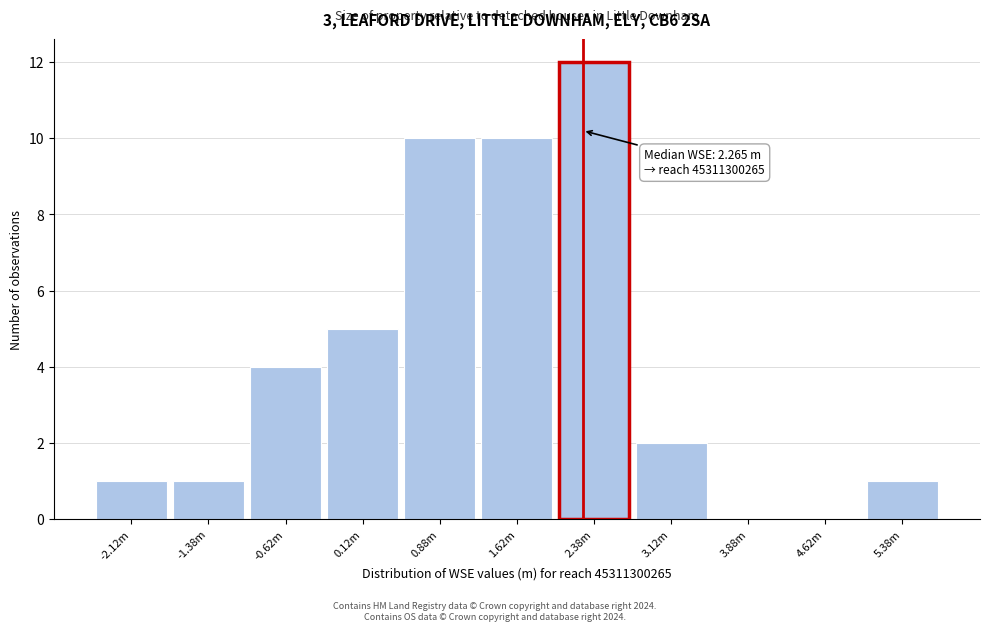

Reading right to left, list all the values displayed in this chart.

5.38m=1	4.62m=0	3.88m=0	3.12m=2	2.38m=12	1.62m=10	0.88m=10	0.12m=5	-0.62m=4	-1.38m=1	-2.12m=1